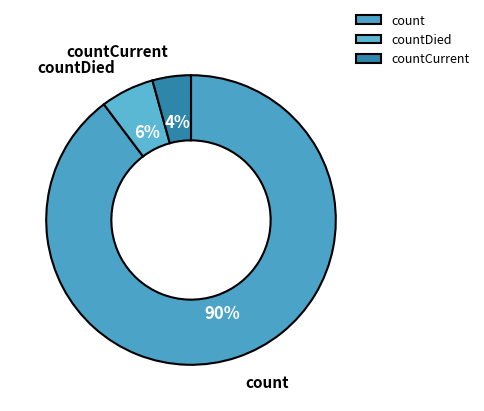

Which category accounts for the majority?

count